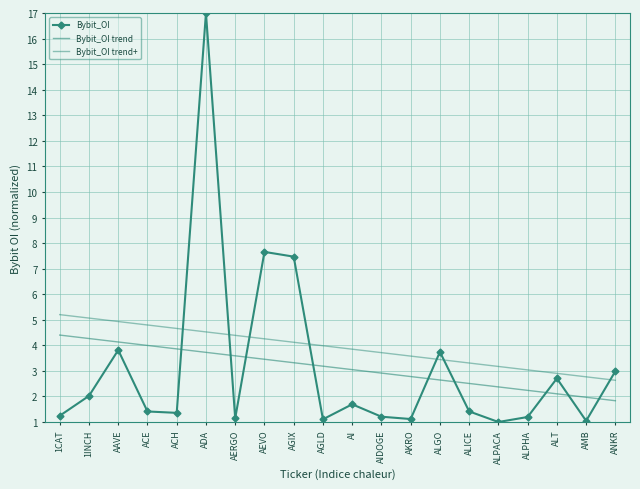

What is the difference between the Bybit_OI values at AGLD and ALICE?

0.3